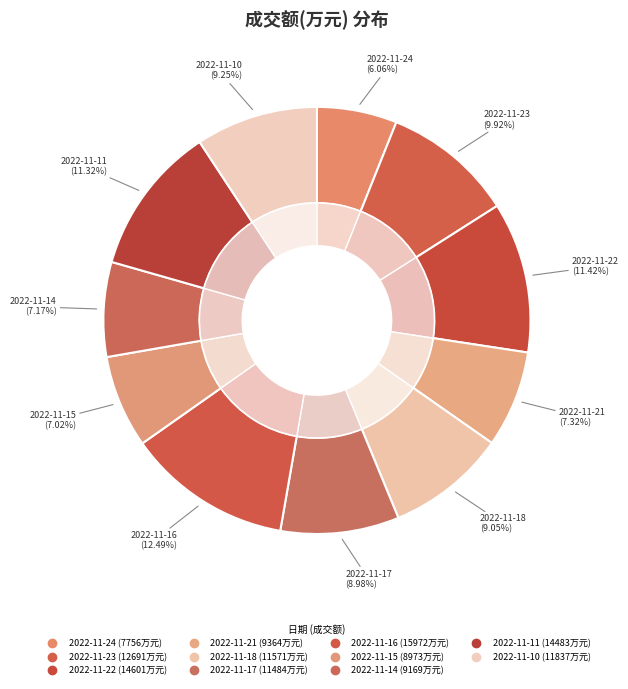

Count the number of slices in the pie.

11